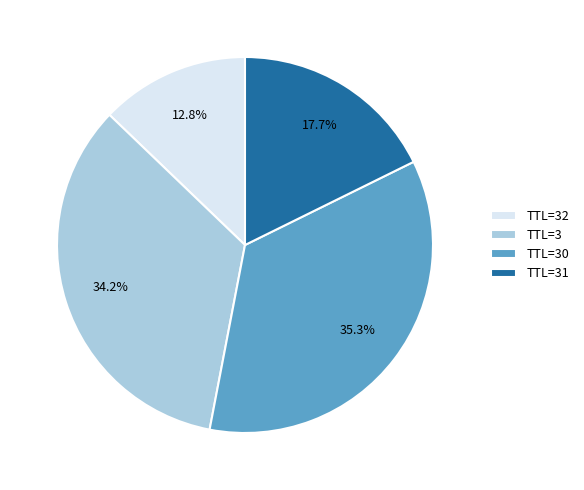

Rank the categories by value from highest to lowest.

TTL=30, TTL=3, TTL=31, TTL=32